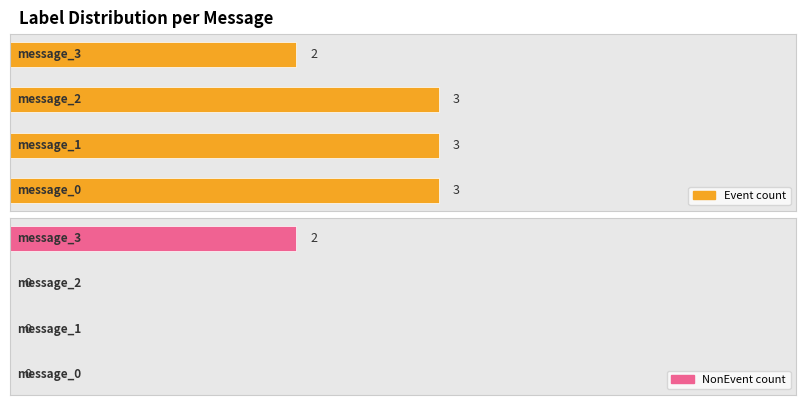

Reading left to right, transcribe all the data shown in this chart.

Event count: 3	3	3	2
NonEvent count: 0	0	0	2